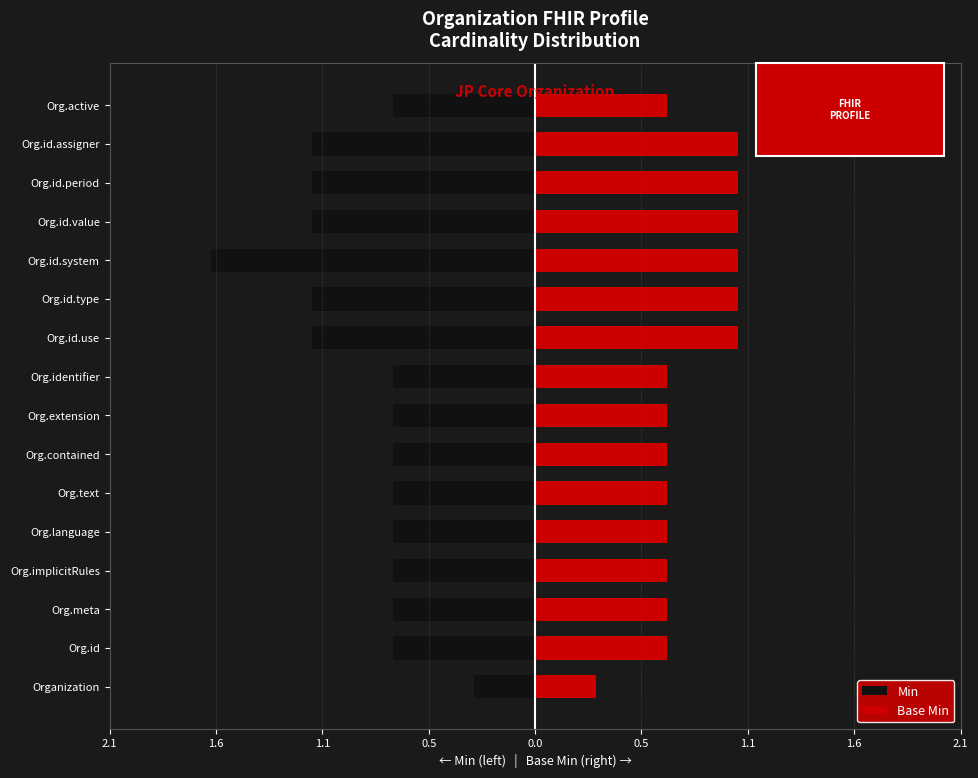

What is the minimum value for Base Min?

0.3